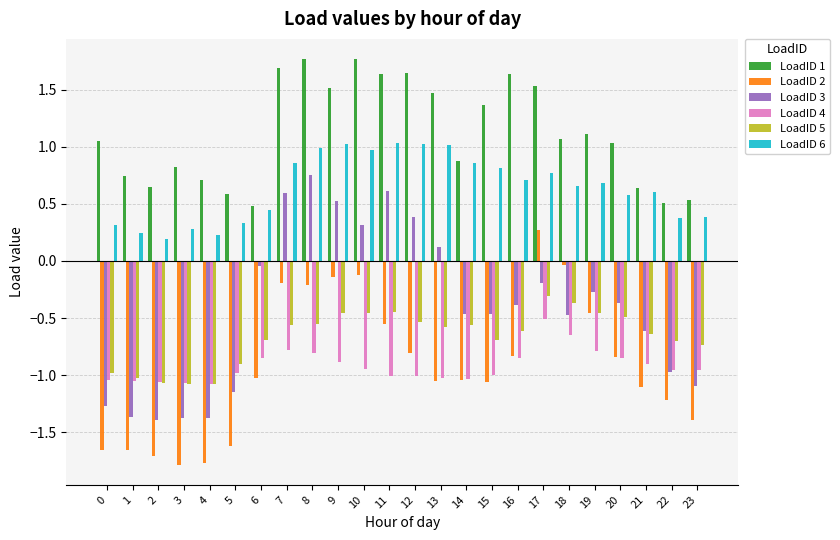

How many groups of bars are there?

24